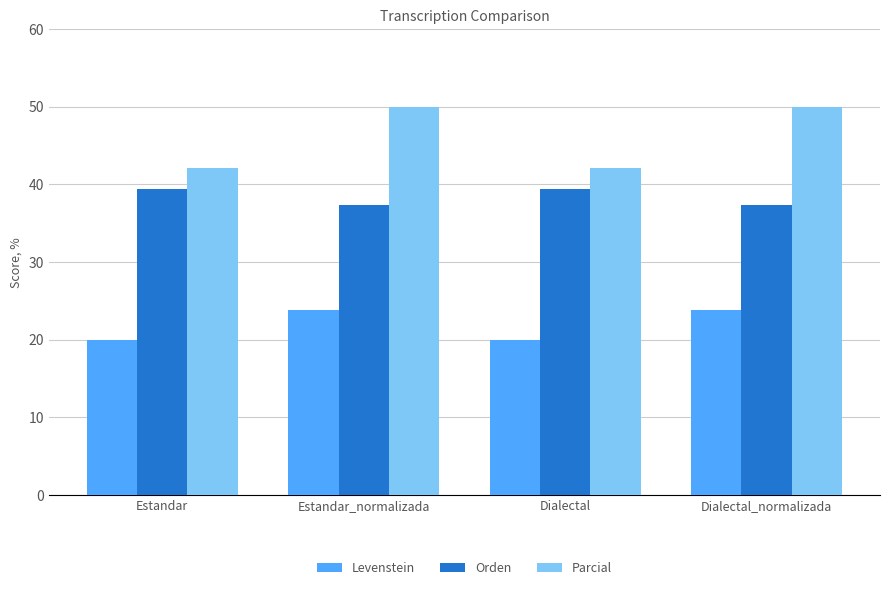

What value does the Levenstein series have at Estandar_normalizada?

23.8